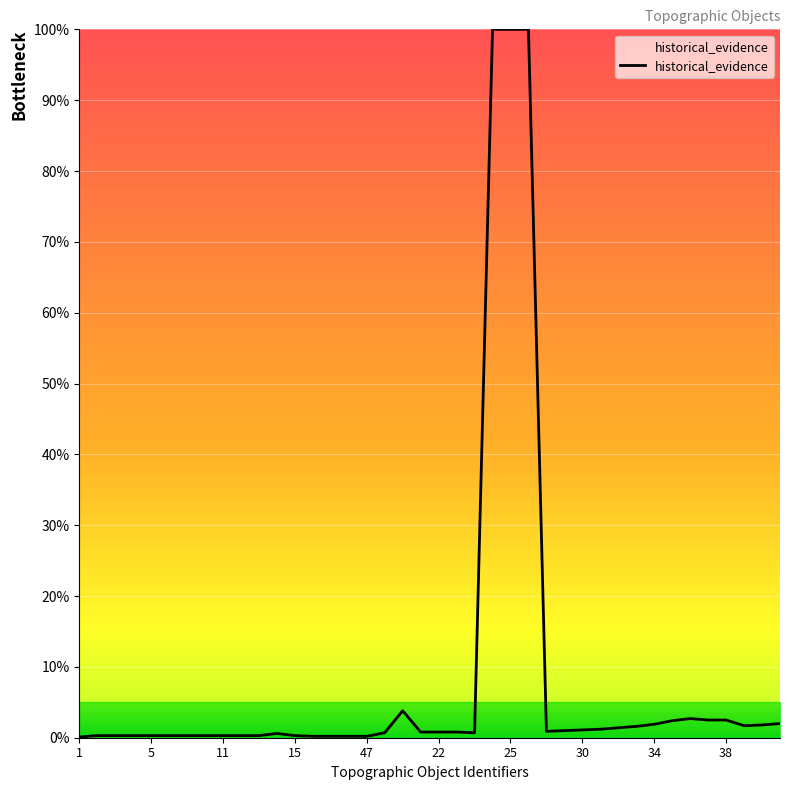

How many lines are shown in the chart?

1